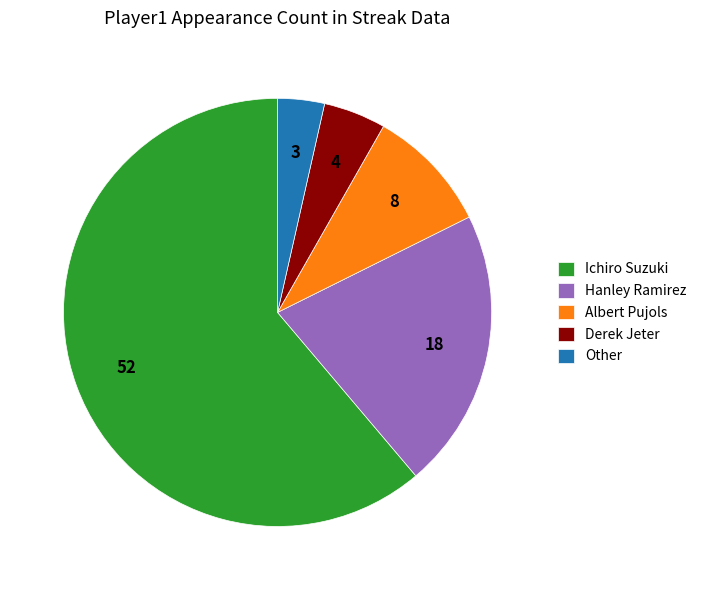

Which slice is the largest?

Ichiro Suzuki